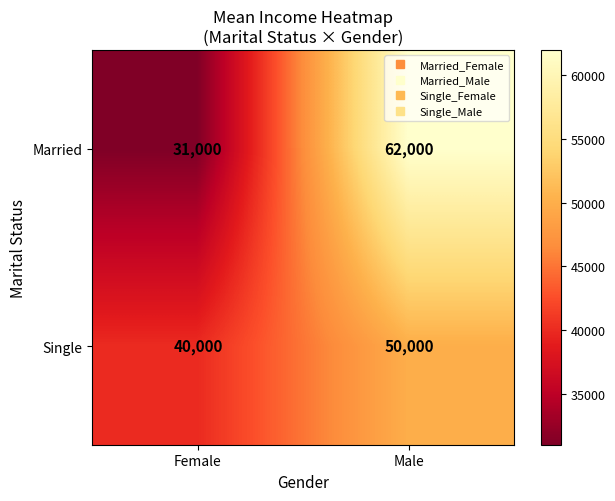

The value of Married at Female is 43432. True or false?

False